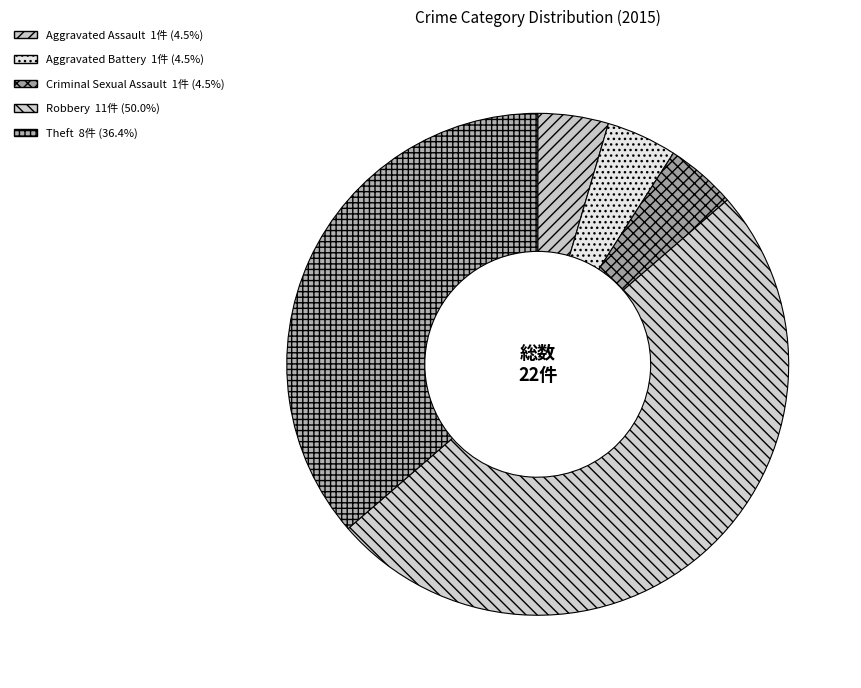

Which category has the biggest portion of the pie?

Robbery